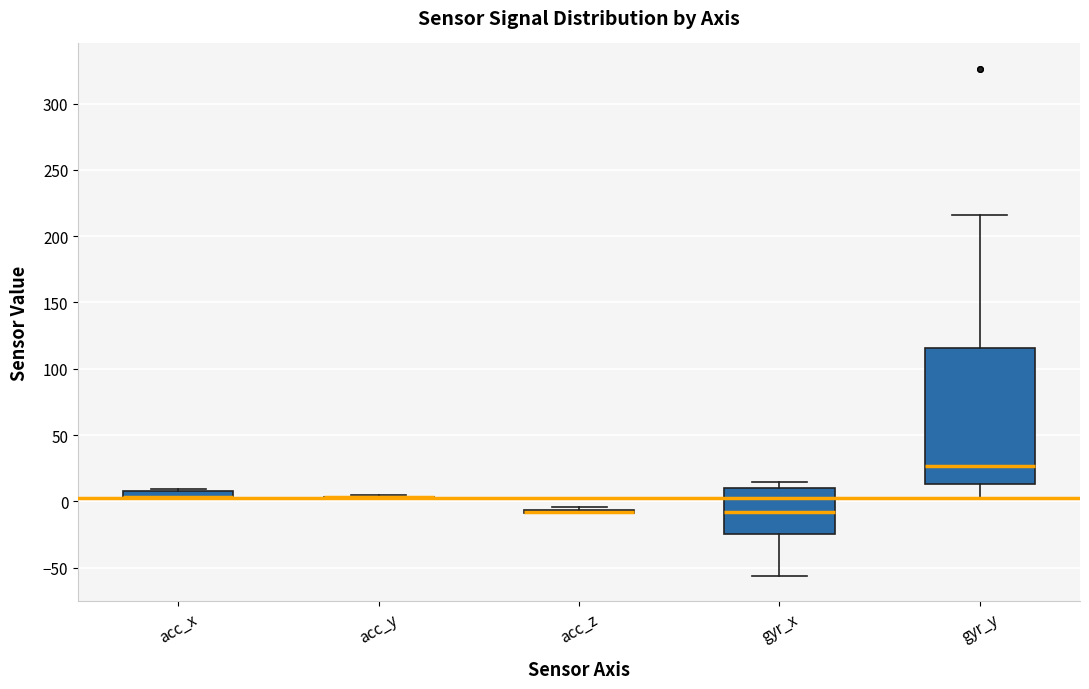

Comparing the boxes themselves (not the whiskers), which one is the tallest?

gyr_y